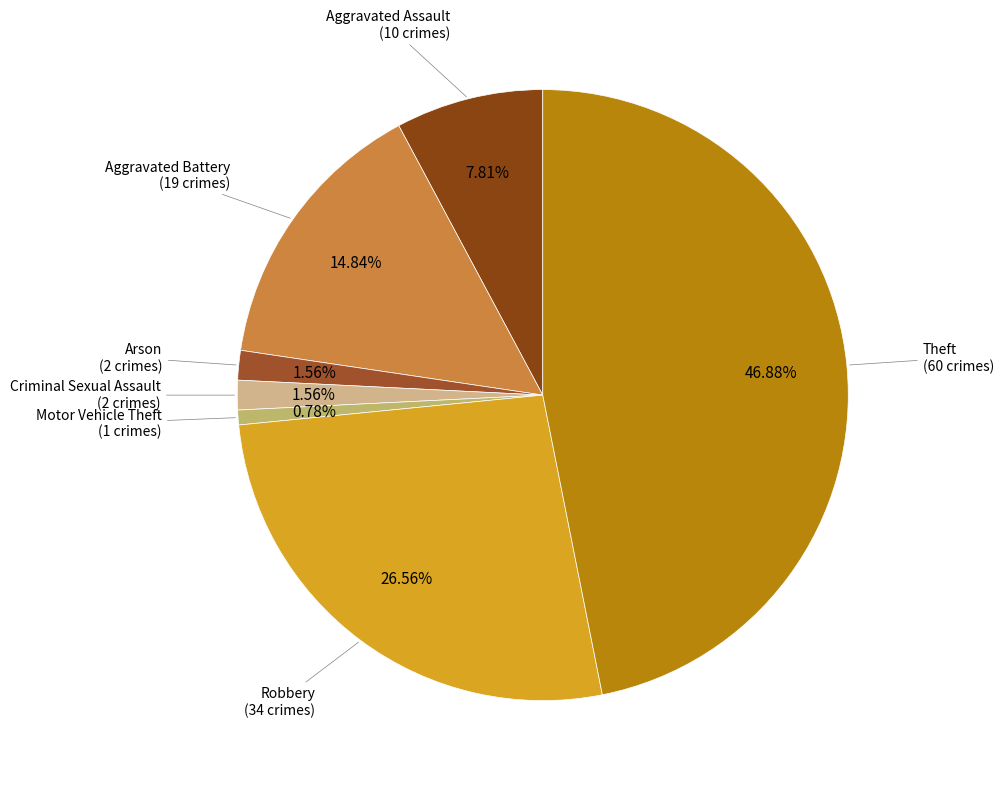

To the nearest percent, what is the average slice percentage?

14%